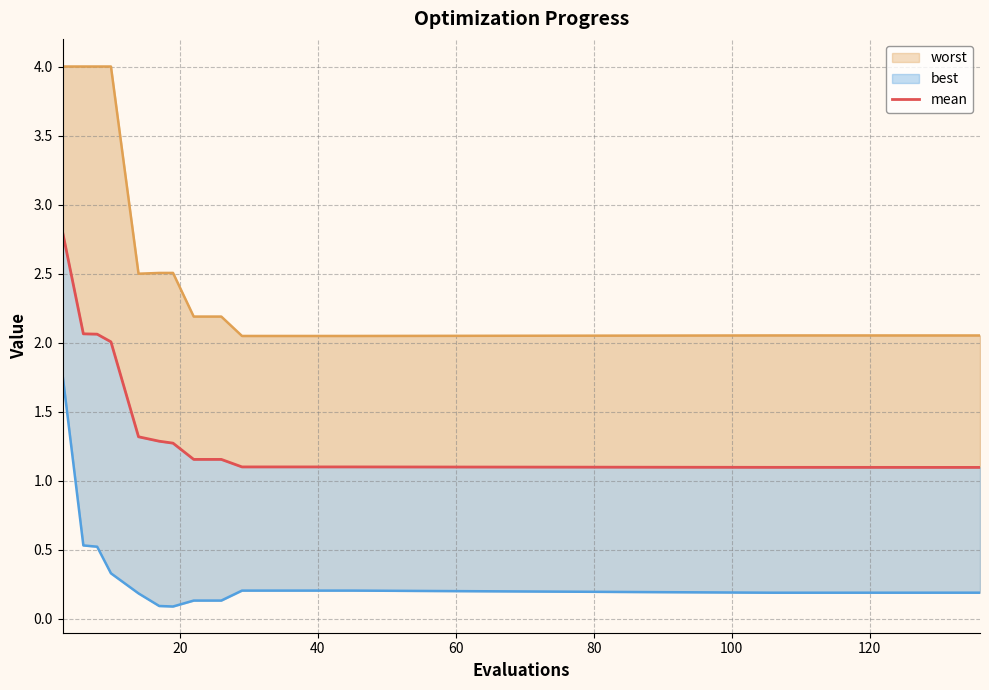

What is the difference between the second highest and minimum values in the worst series?

2.0